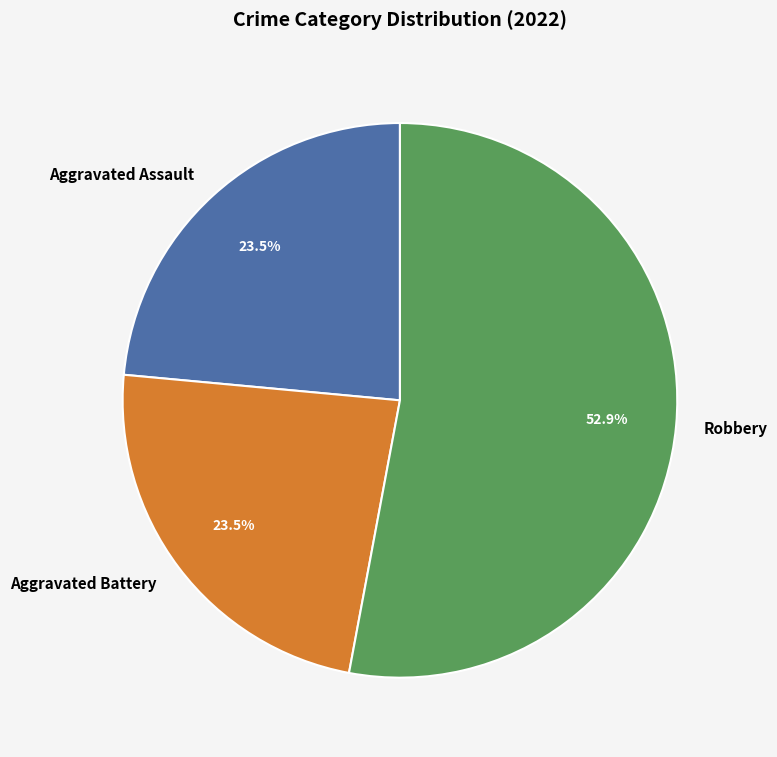

Is Aggravated Battery the majority of the pie?

No